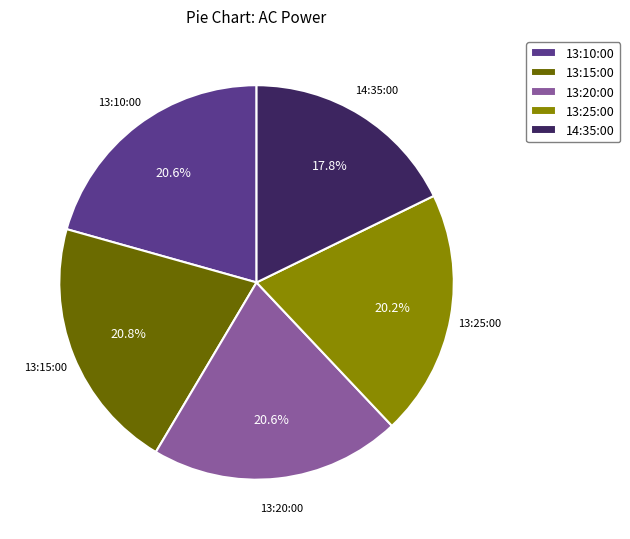

Count the number of slices in the pie.

5